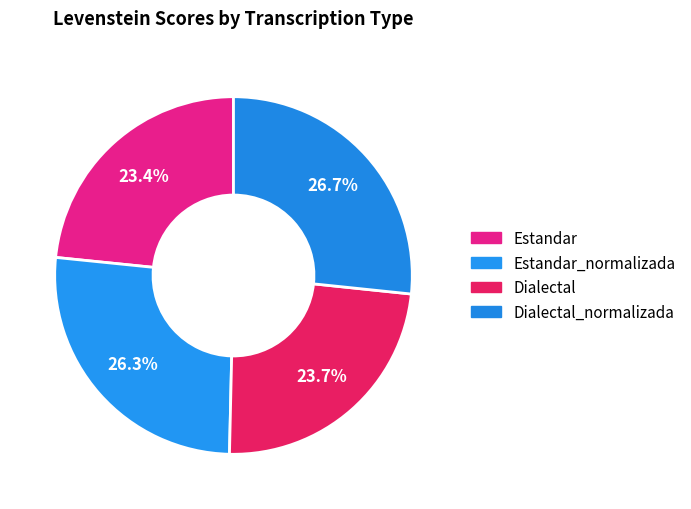

How many segments does this pie chart have?

4